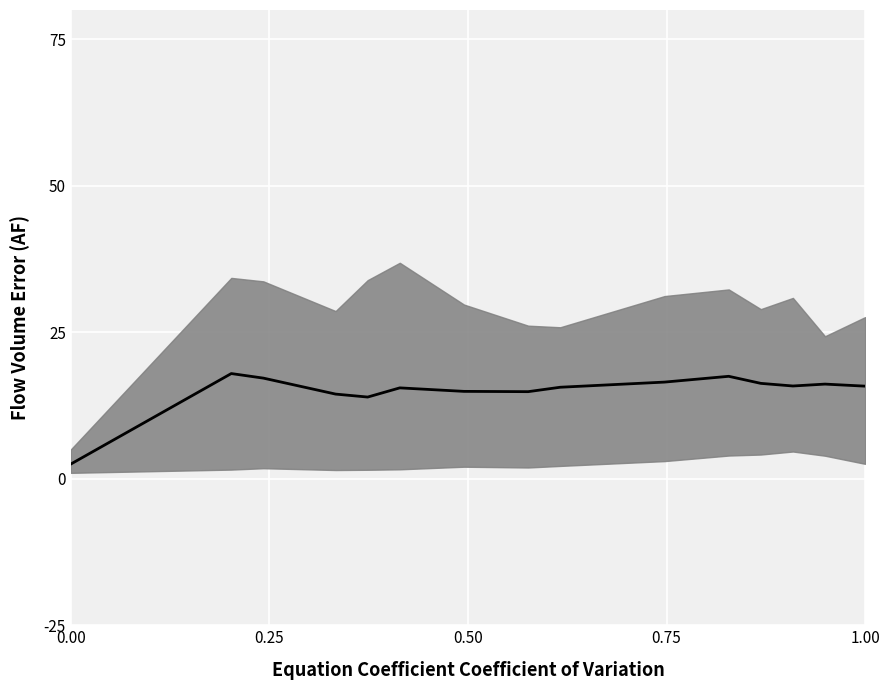

Reading left to right, extract all data points from this chart.

2.5	18.0	17.2	14.5	13.9	15.5	14.9	14.9	15.6	16.5	17.5	16.3	15.8	16.2	15.8